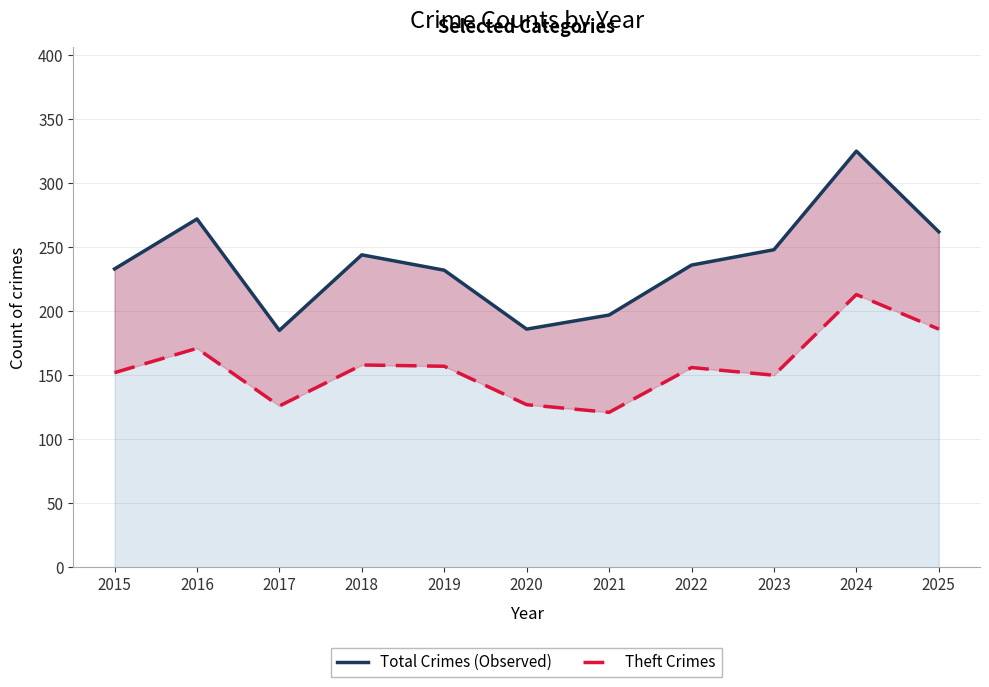

What is the sum of the Total Crimes (Observed) values at 2019 and 2022?

468